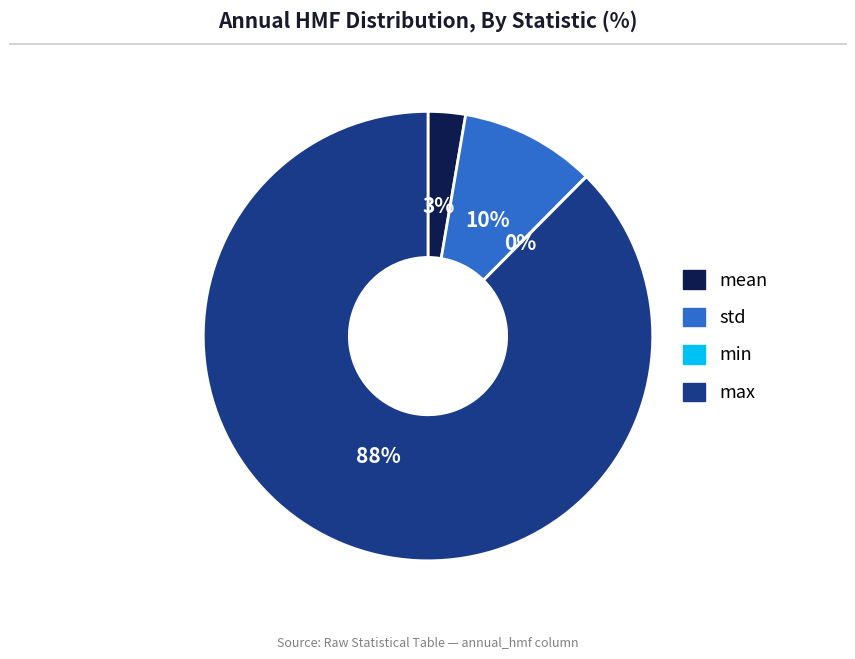

To the nearest percent, what percentage of the pie is mean?

3%